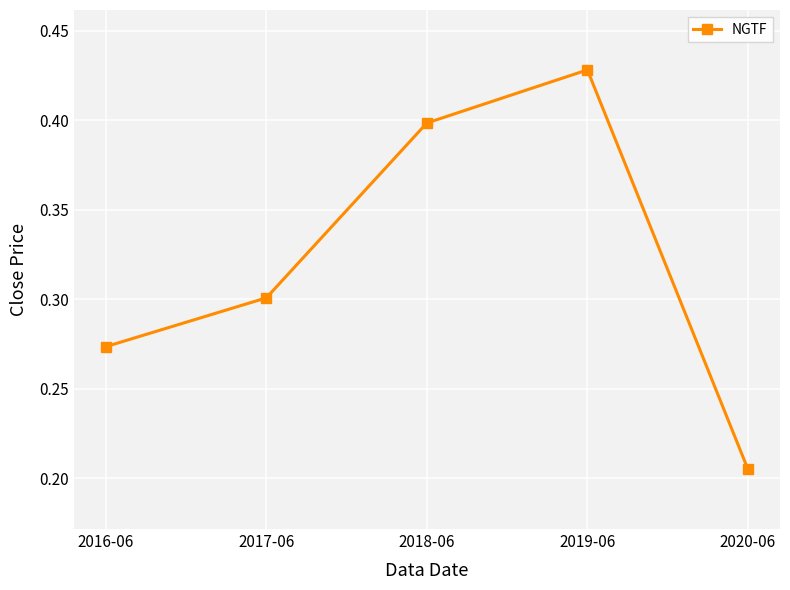

Between 2020-06 and 2019-06, which is larger?

2019-06